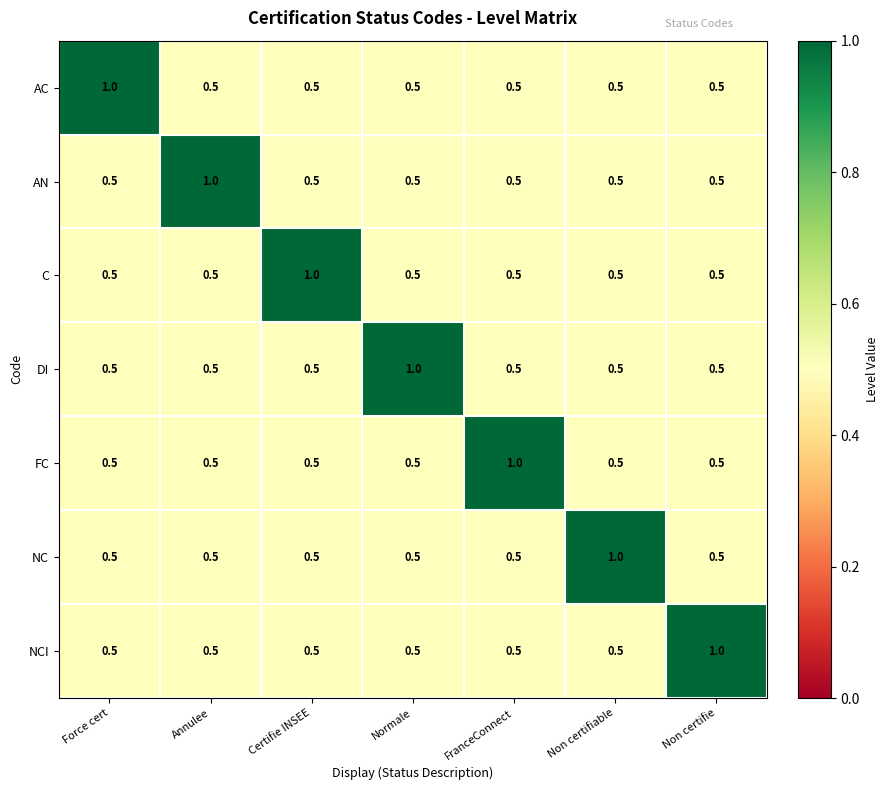

True or false: NC has a value of 1.7 at Non certifiable.

False